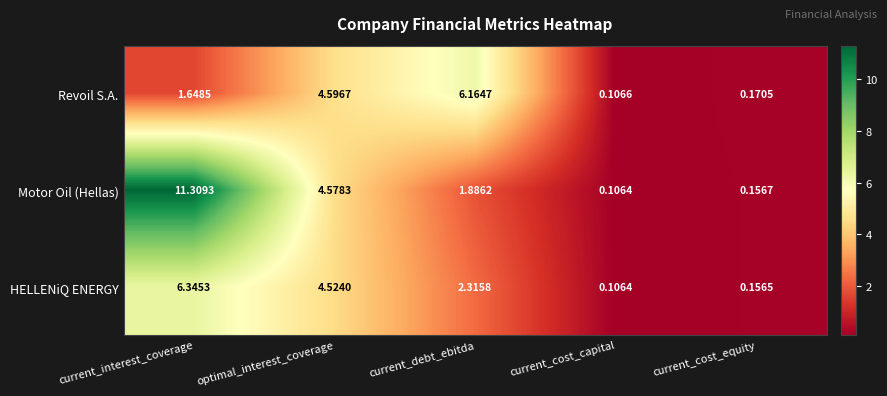

Which series has the largest total across all categories?

Motor Oil (Hellas)